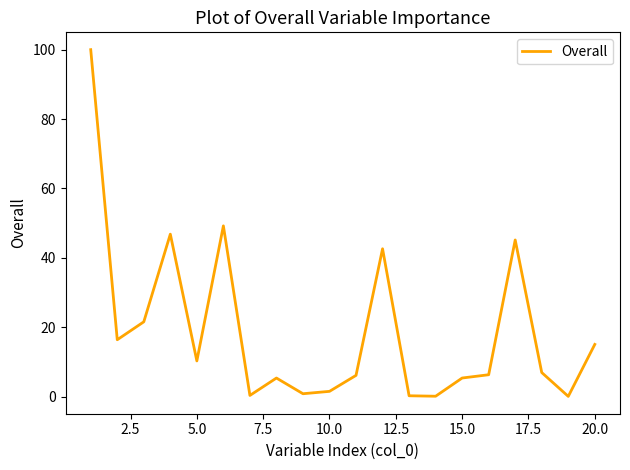

What is the greatest value displayed?

100.0